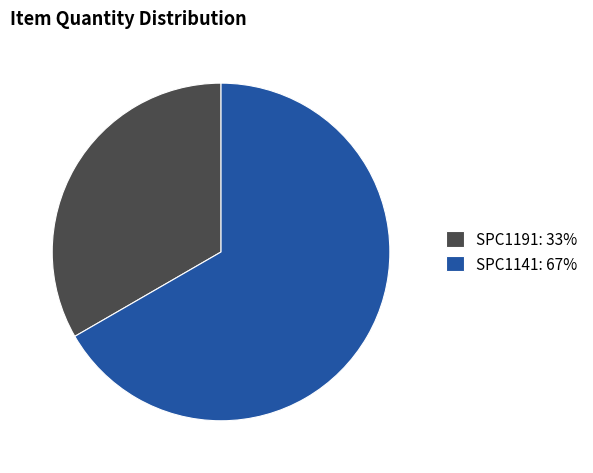

Do SPC1191: 33% and SPC1141: 67% together represent more than half of the pie?

Yes